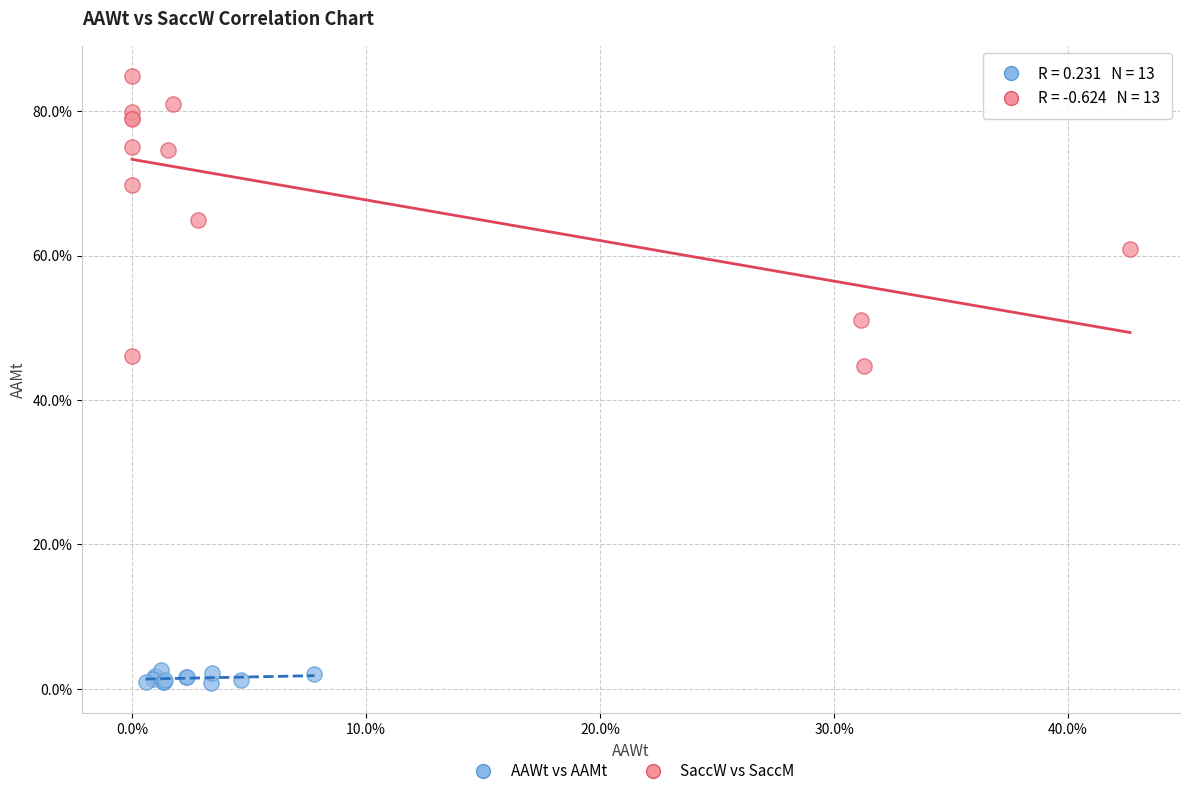

Which series has the largest Y range (max minus min)?

SaccW vs SaccM